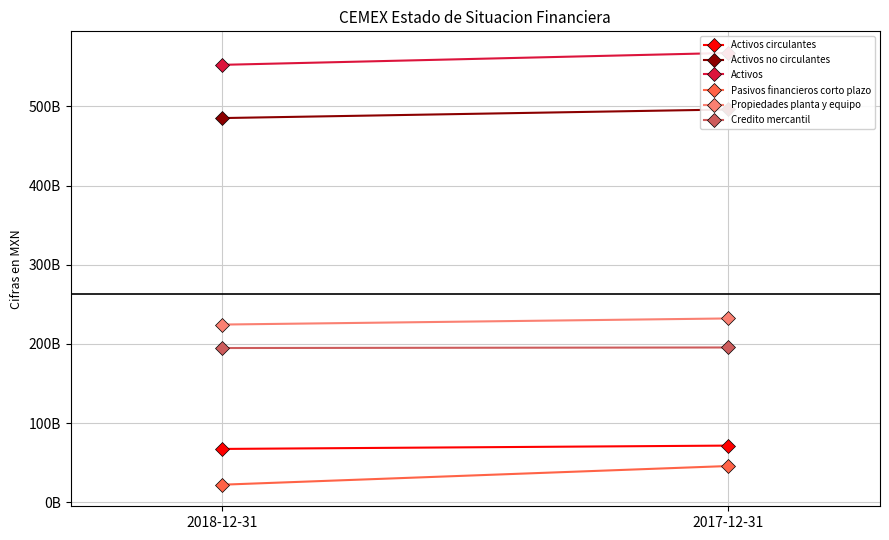

What is the sum of all Pasivos financieros corto plazo values?

67751352000